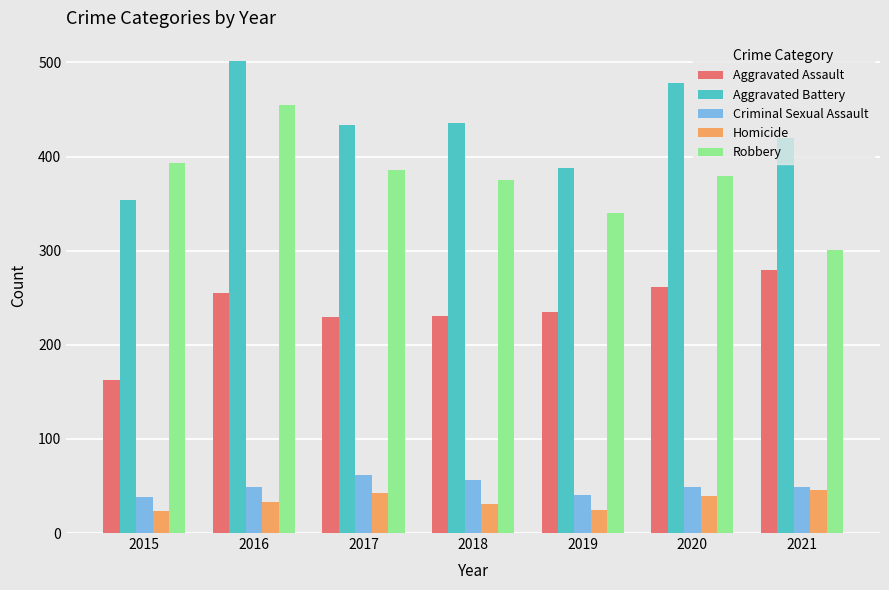

How many data points in Robbery are less than 379?

3